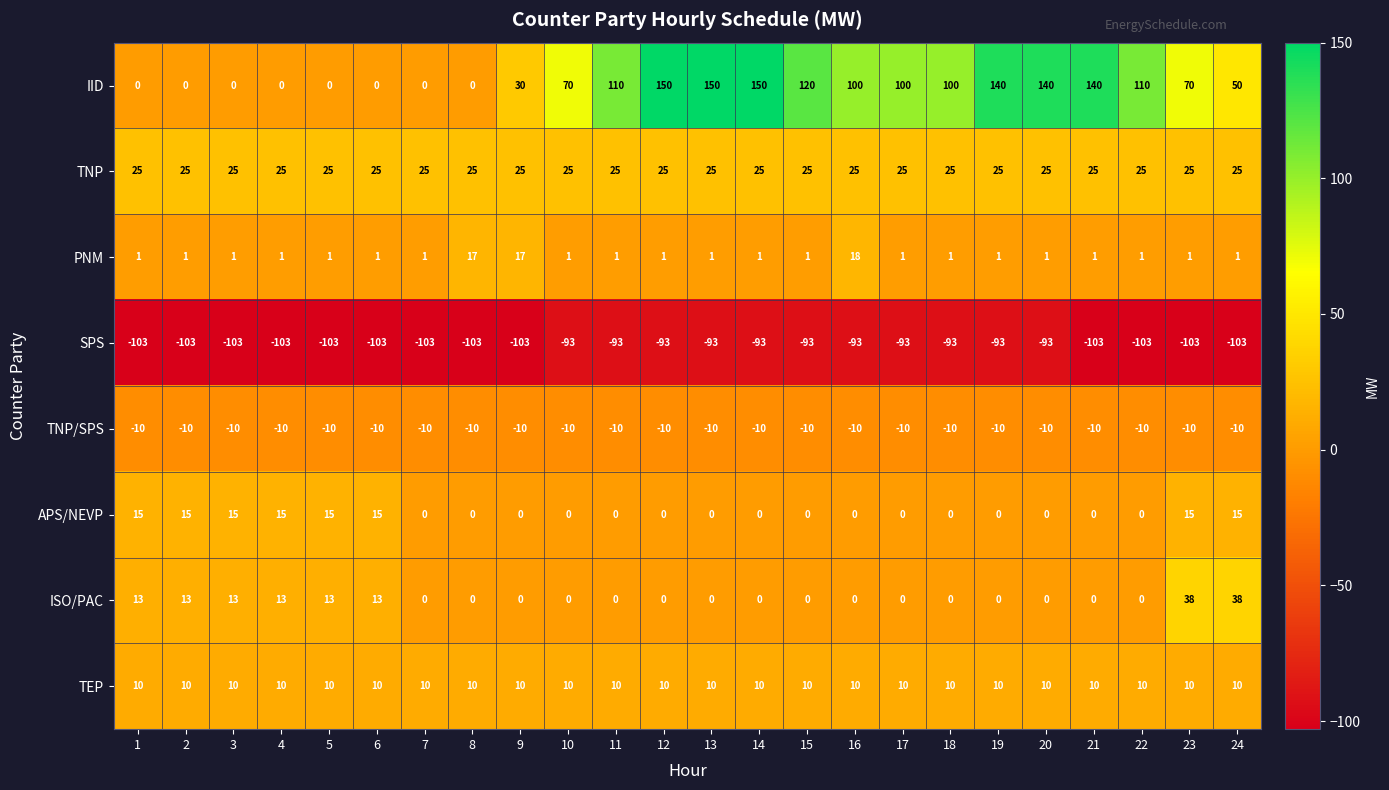

What is the minimum value shown in the chart?

-103